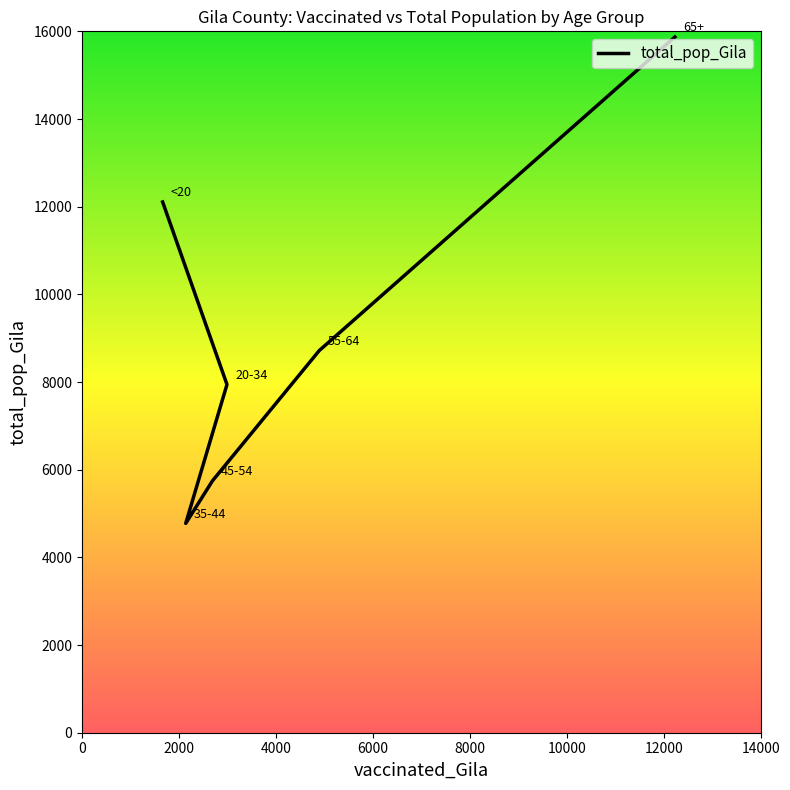

What is the sum of the values at 8000 and 2000?

16661